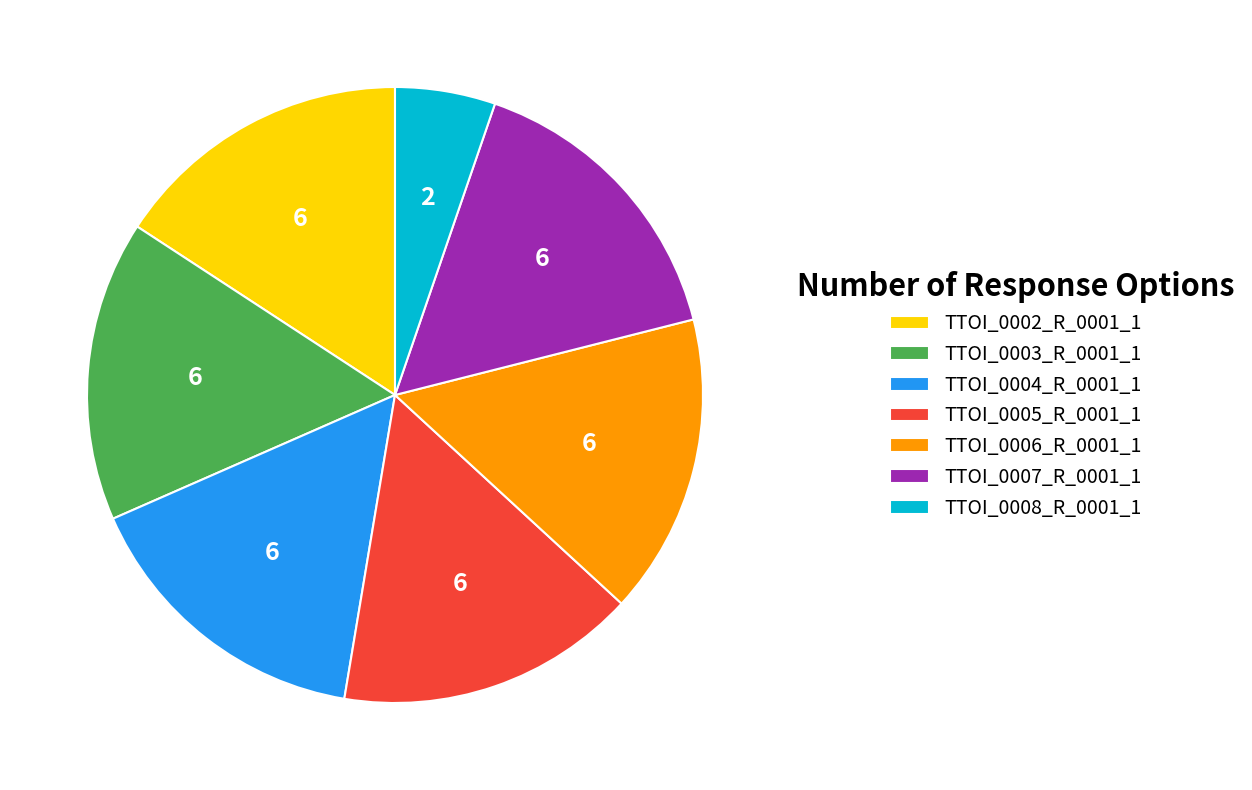

True or false: TTOI_0006_R_0001_1 accounts for 16% of the total.

True